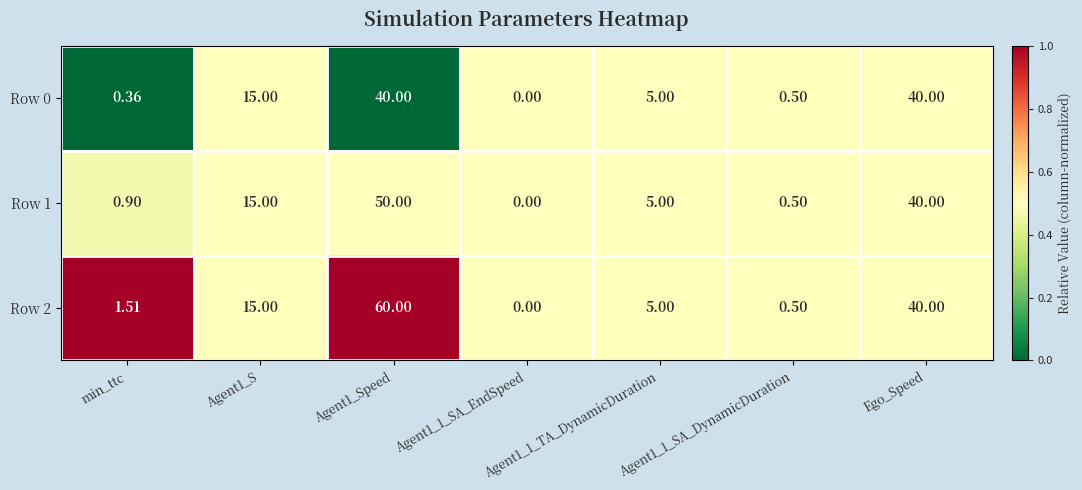

Rank the series by their average value, from lowest to highest.

Row 0, Row 1, Row 2